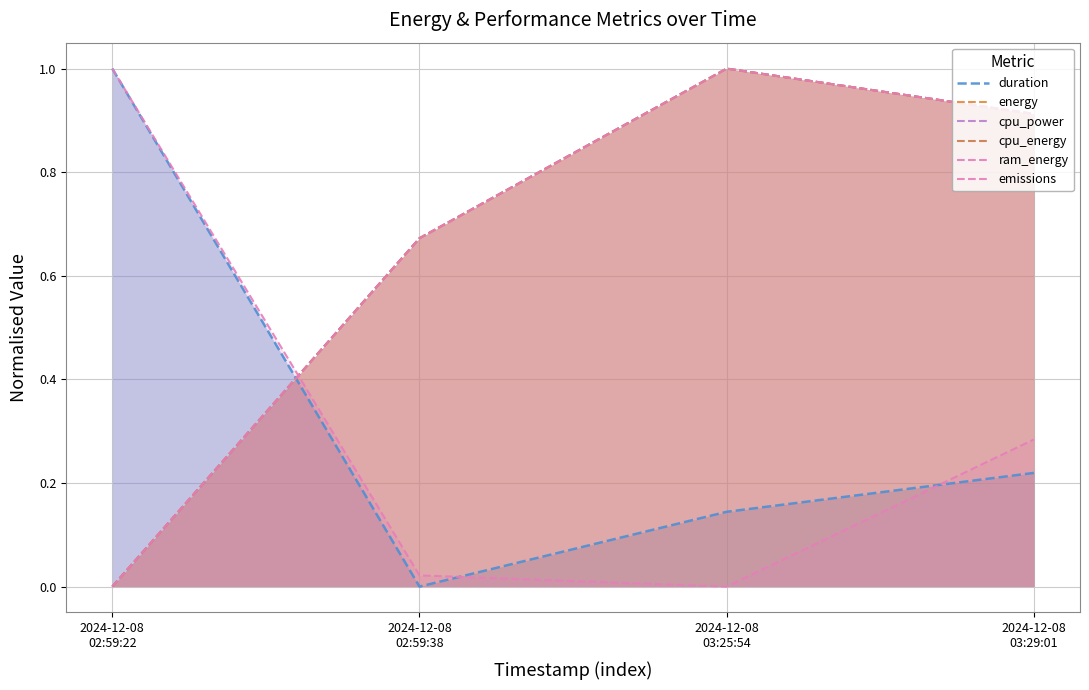

What is the greatest value displayed?

1.0